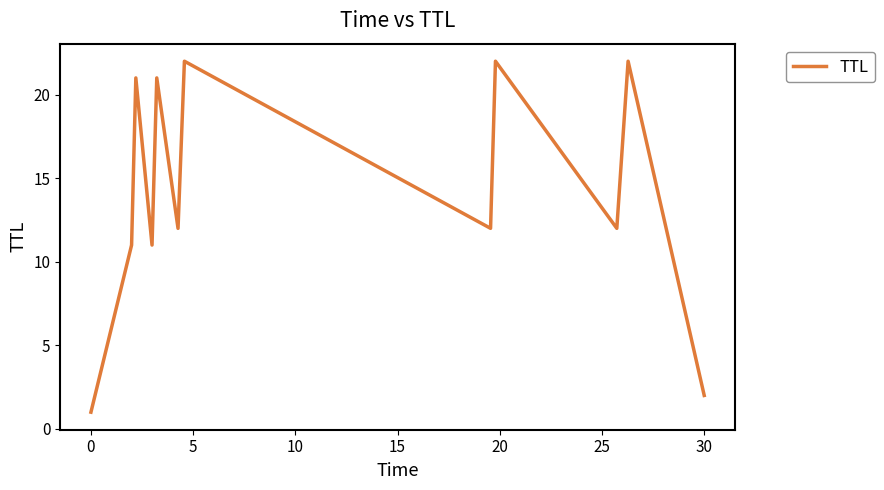

What is the maximum value shown in the chart?

22